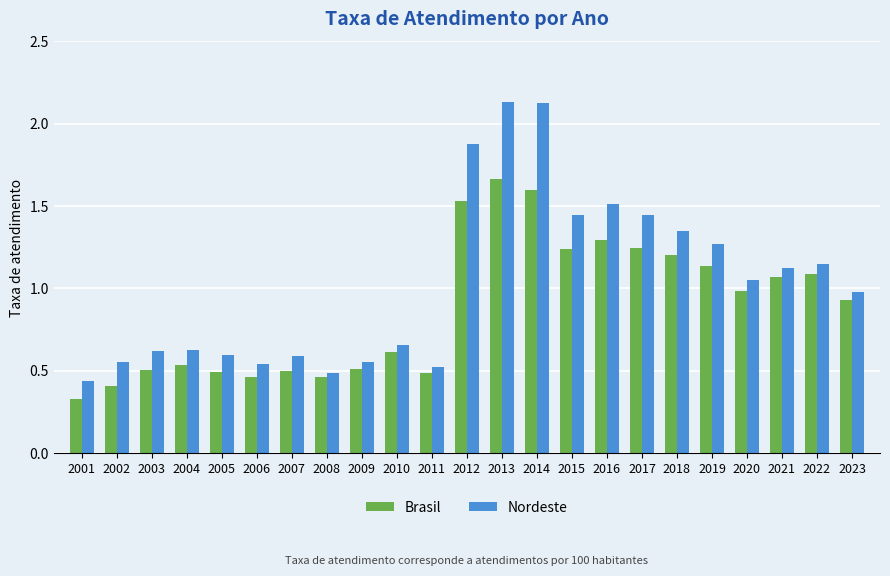

What is the total value across all series at 2021?

2.2